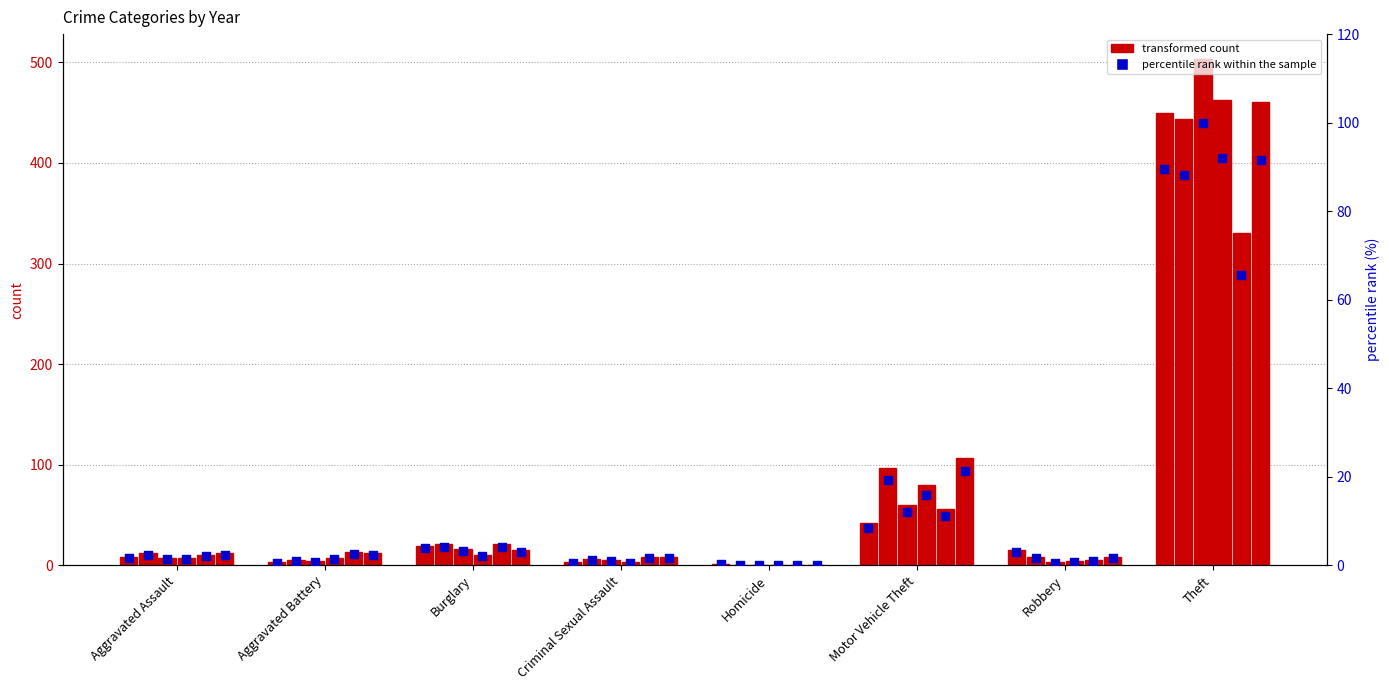

Which series contains the highest Y value?

count 2015